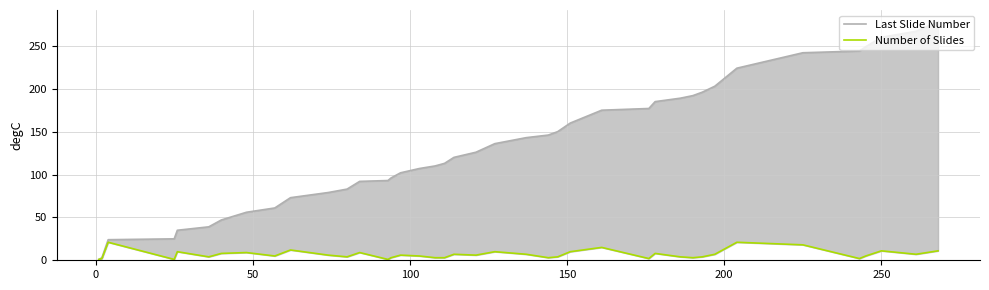

How many values in the Number of Slides series are below 6?

19